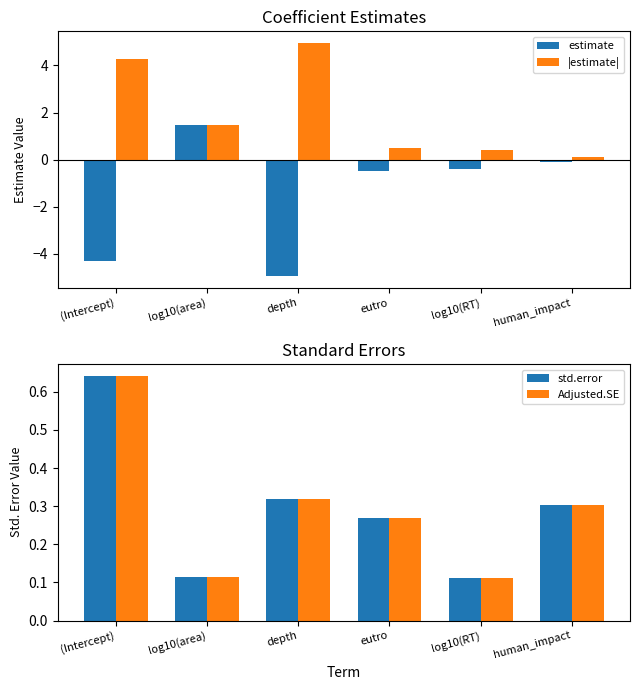

What is the total value across all series at eutro?

0.5